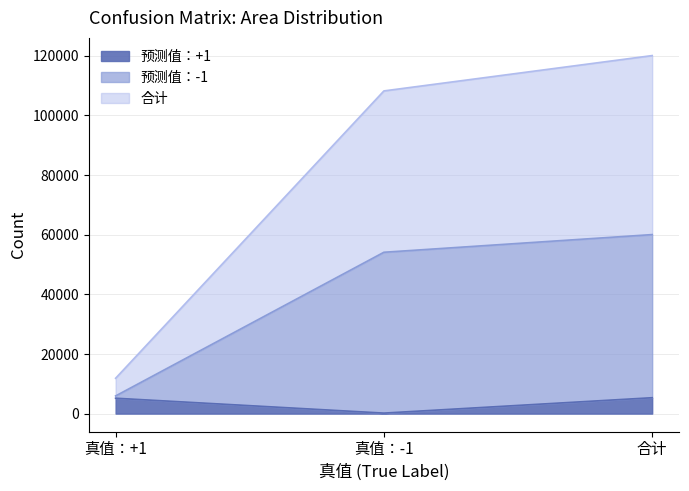

What is the value of the 预测值：-1 point at the 3rd from the left?

60000